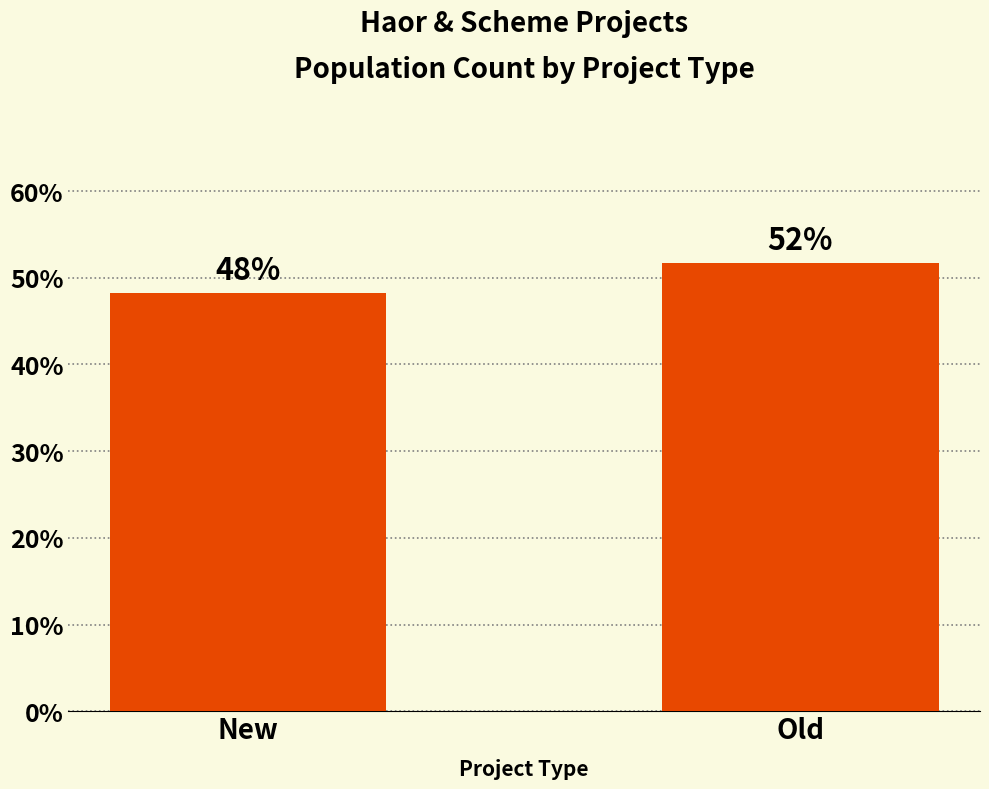

What is the sum of the values at New and Old?

100.0